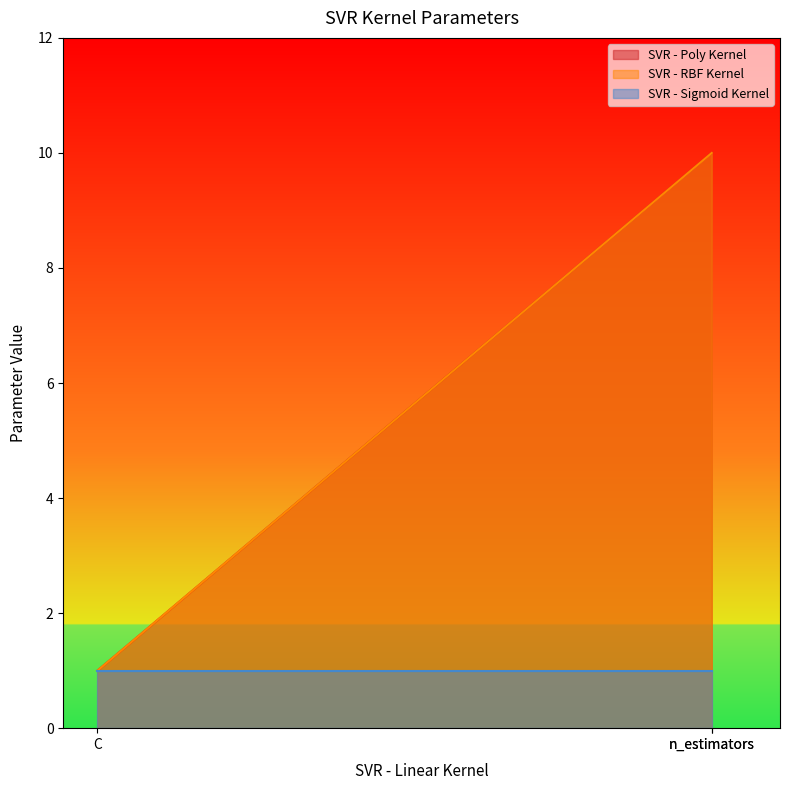

At which label does SVR - Poly Kernel reach its minimum?

C